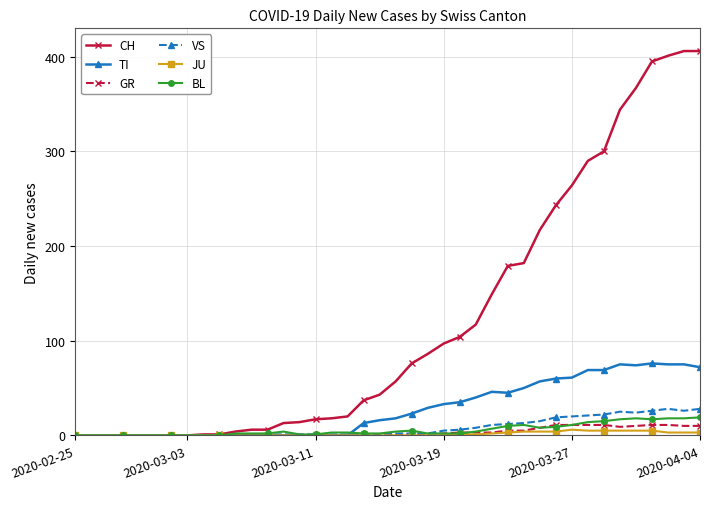

What is the maximum value for CH?

406